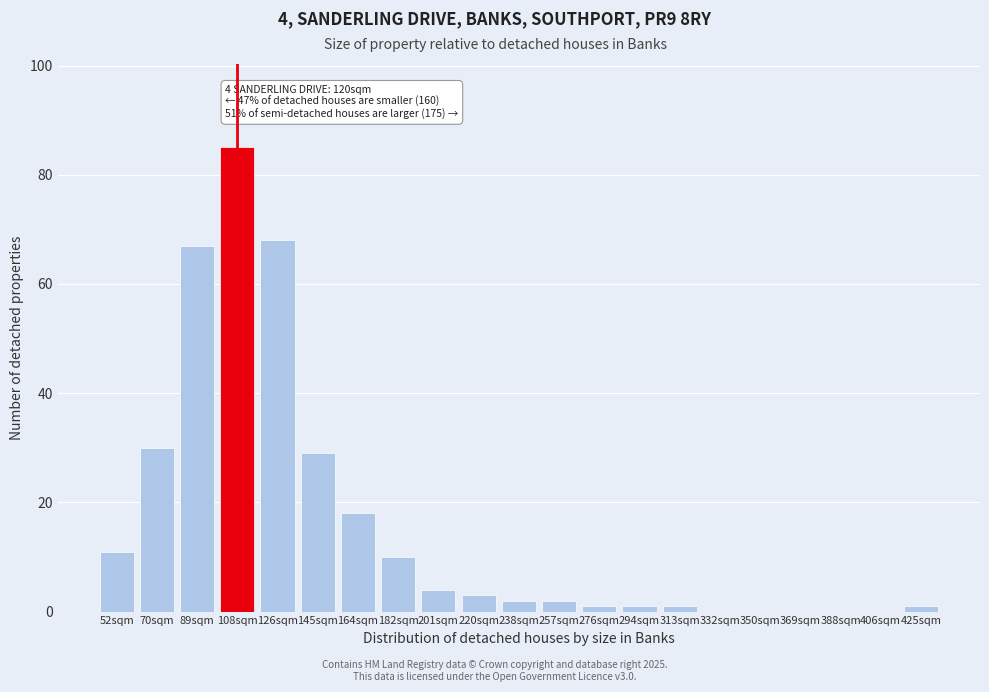

Reading right to left, extract all data points from this chart.

425sqm=1	406sqm=0	388sqm=0	369sqm=0	350sqm=0	332sqm=0	313sqm=1	294sqm=1	276sqm=1	257sqm=2	238sqm=2	220sqm=3	201sqm=4	182sqm=10	164sqm=18	145sqm=29	126sqm=68	108sqm=85	89sqm=67	70sqm=30	52sqm=11